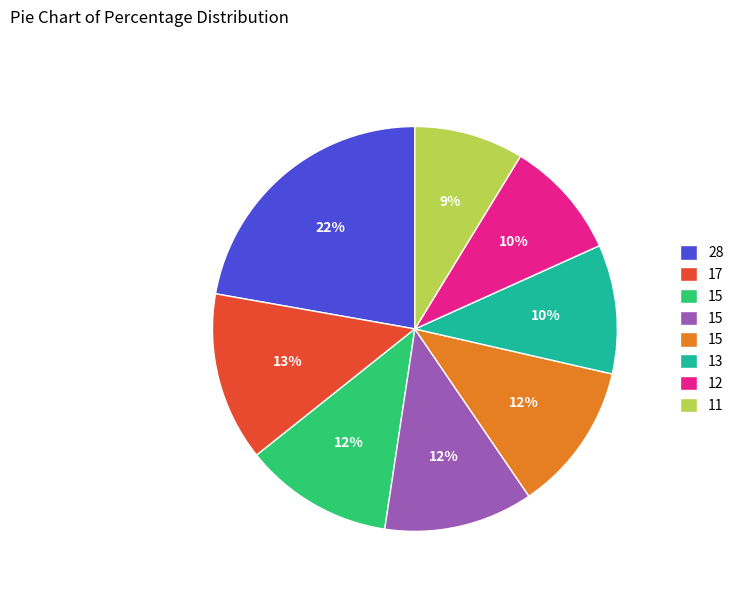

Does any single category account for the majority?

No